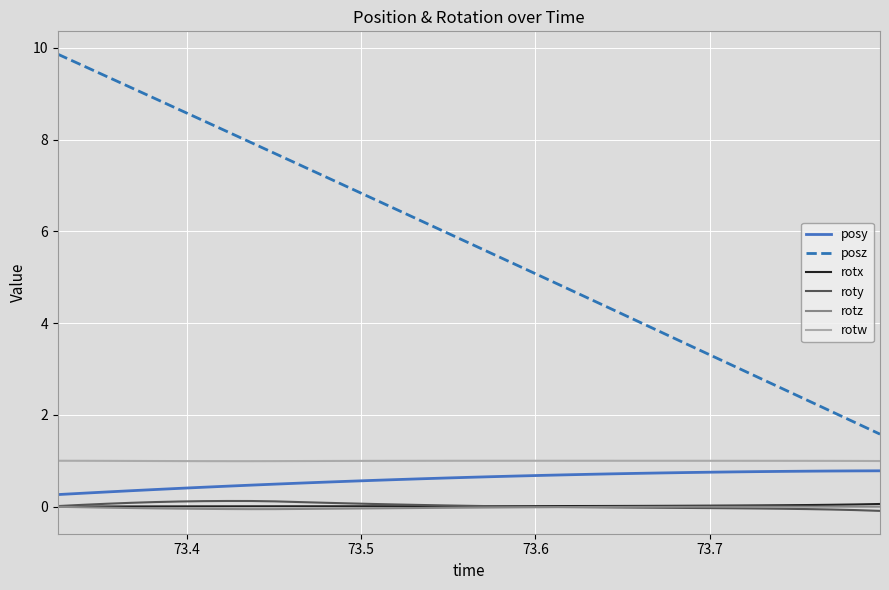

True or false: rotz and rotw cross at least once.

False